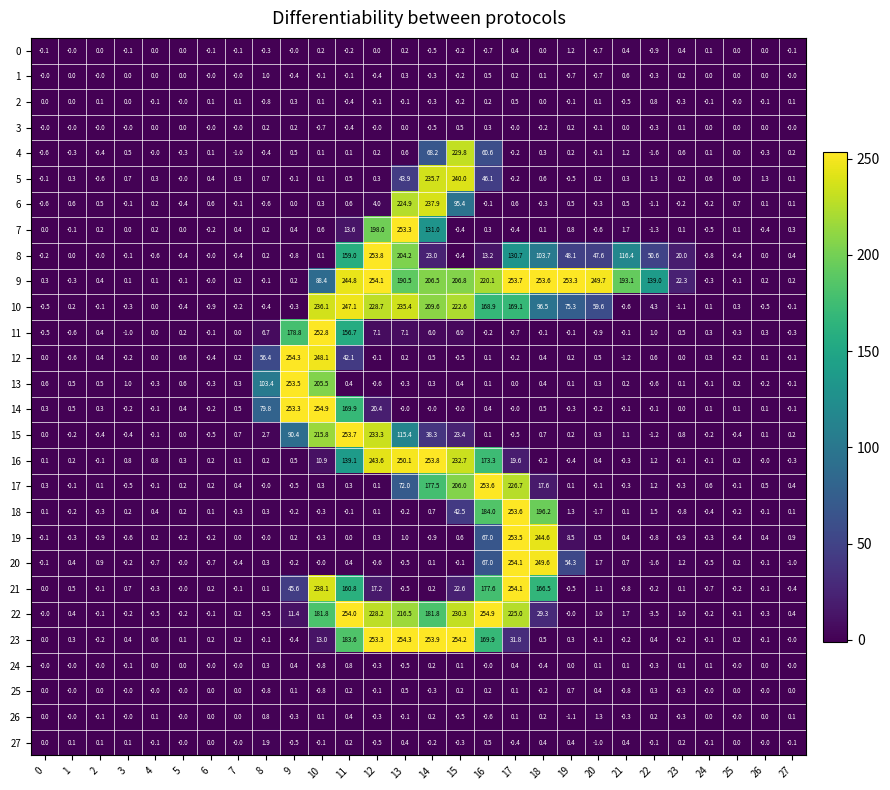

What is the total value across all series at 3?

0.5